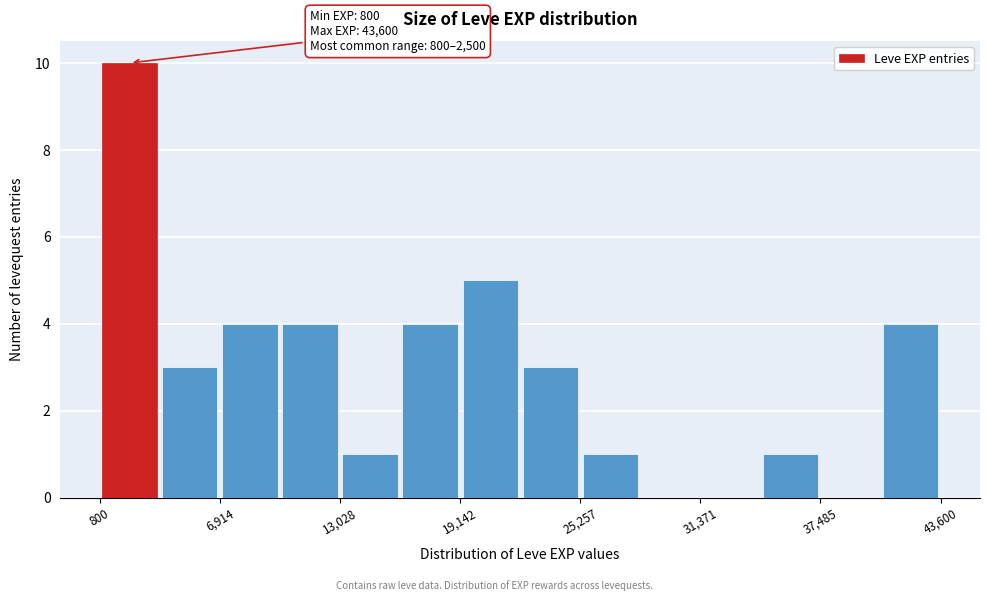

Read against the x-axis, roughly where is the centre of the tallest bar?

2000